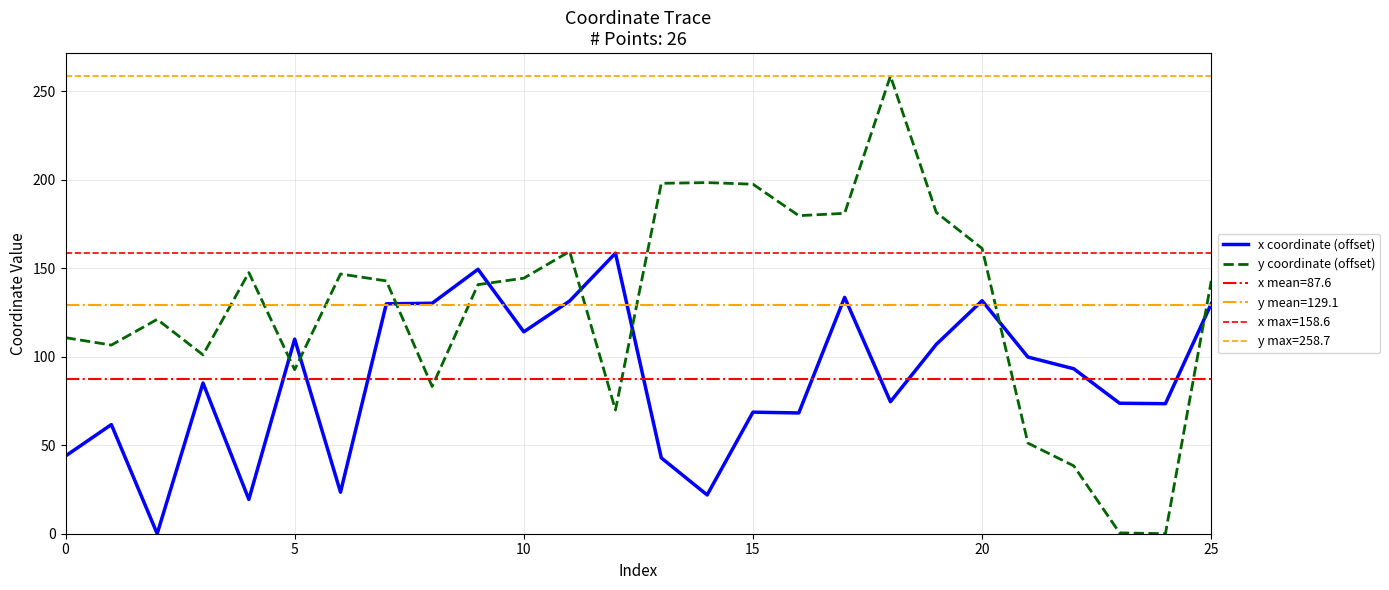

True or false: x coordinate (offset) and y coordinate (offset) intersect in this chart.

True